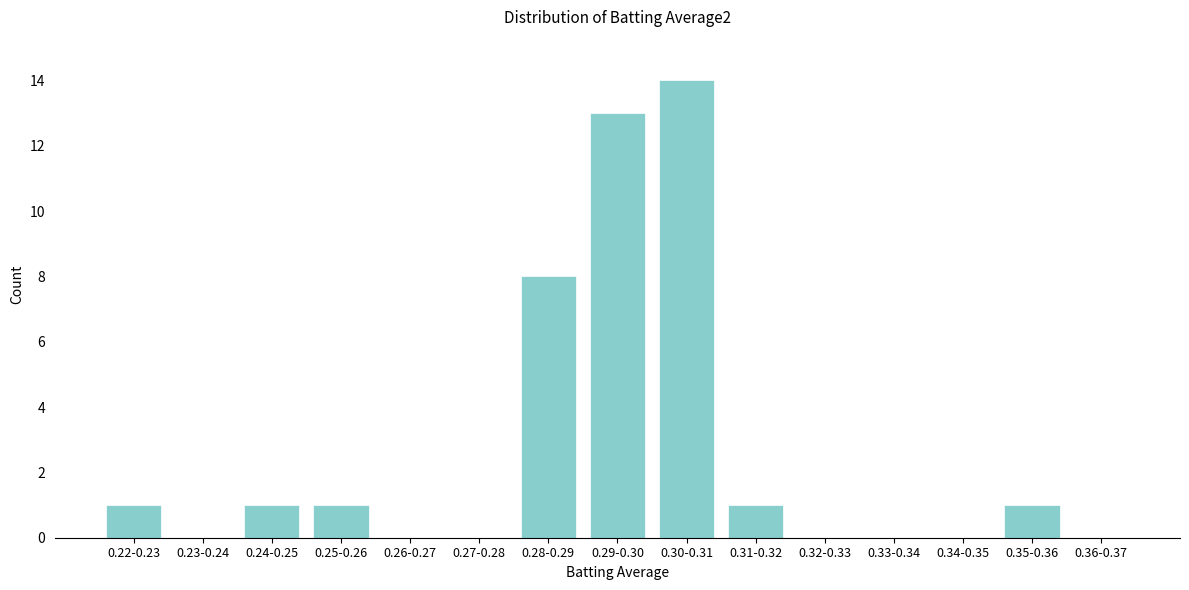

Reading left to right, what are all the values shown in this chart?

0.22-0.23=1	0.23-0.24=0	0.24-0.25=1	0.25-0.26=1	0.26-0.27=0	0.27-0.28=0	0.28-0.29=8	0.29-0.30=13	0.30-0.31=14	0.31-0.32=1	0.32-0.33=0	0.33-0.34=0	0.34-0.35=0	0.35-0.36=1	0.36-0.37=0